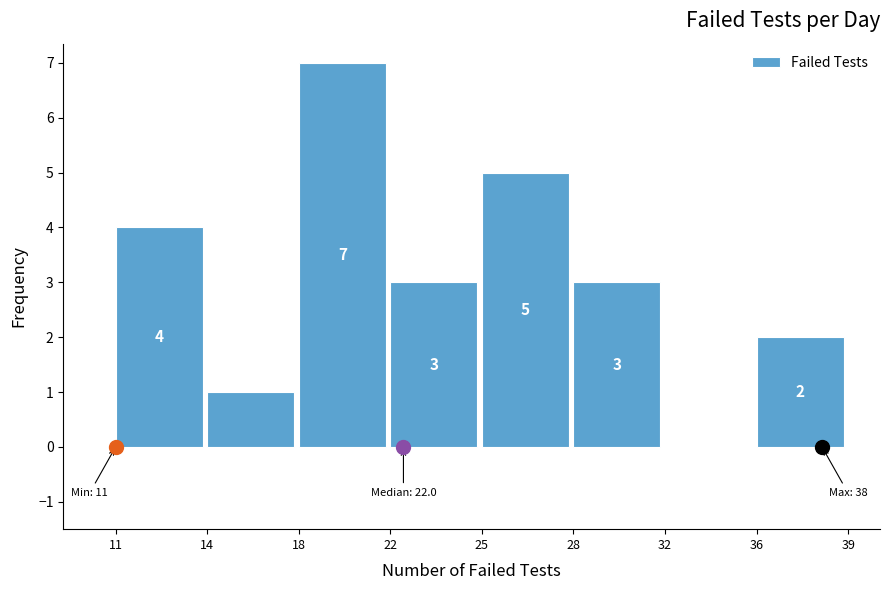

Reading left to right, extract all data points from this chart.

11=4	14=1	18=7	22=3	25=5	28=3	32=0	36=2